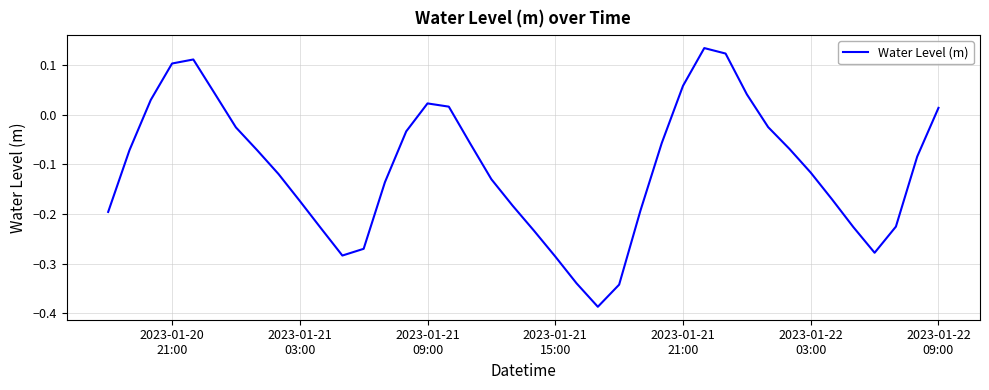

What is the difference between the maximum and minimum values?

0.5